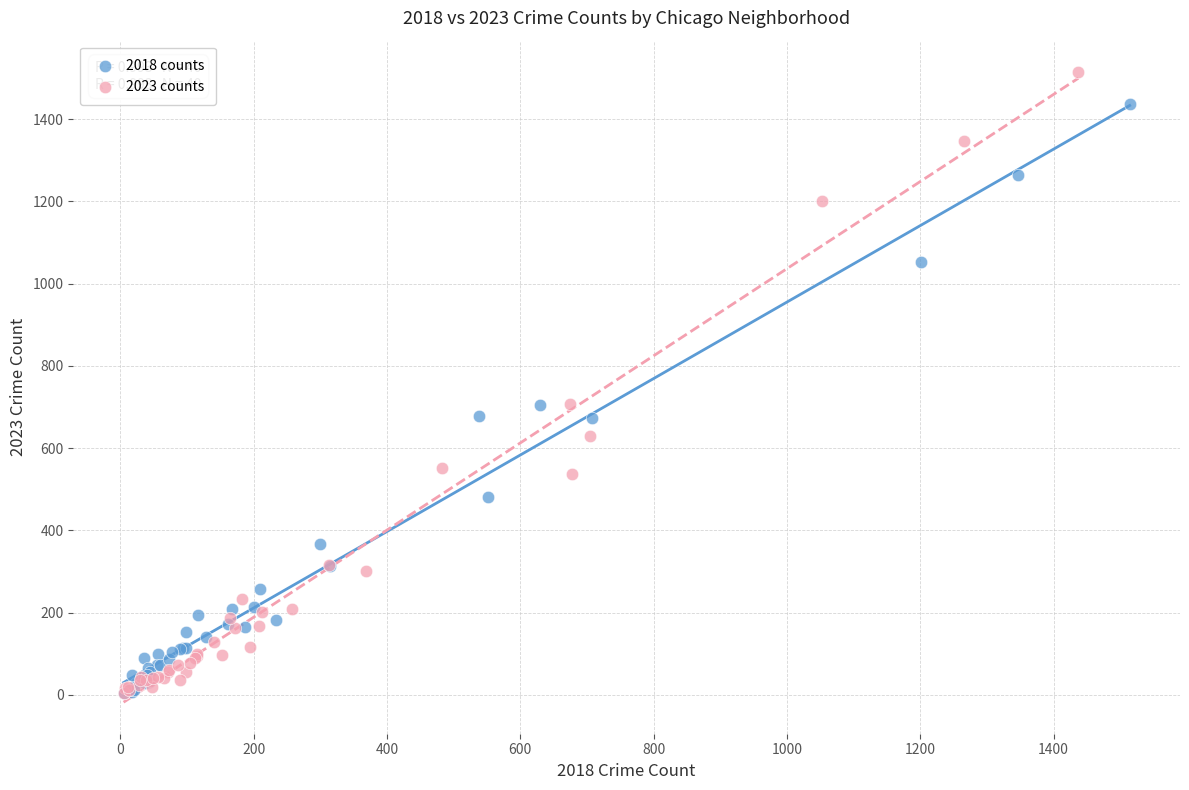

Which series reaches the maximum Y coordinate?

2023 counts